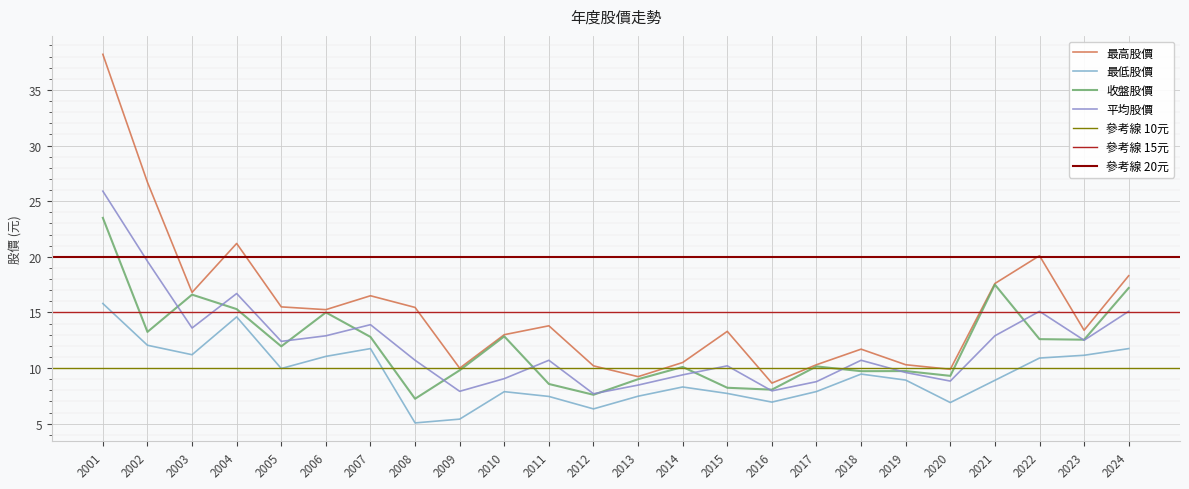

What is the sum of the 平均股價 values at 2024 and 2008?

25.8